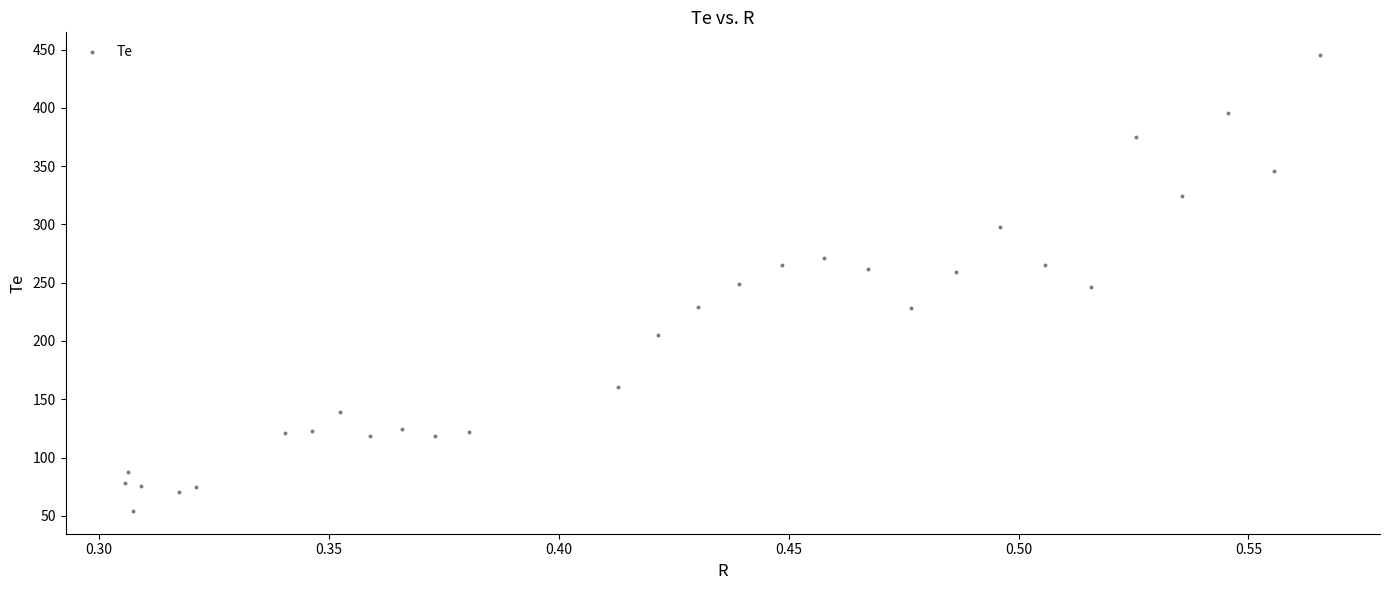

What is the range of X values (max minus min)?

0.3